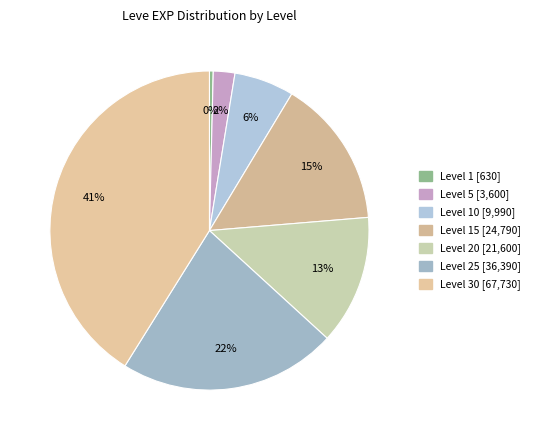

How many segments does this pie chart have?

7